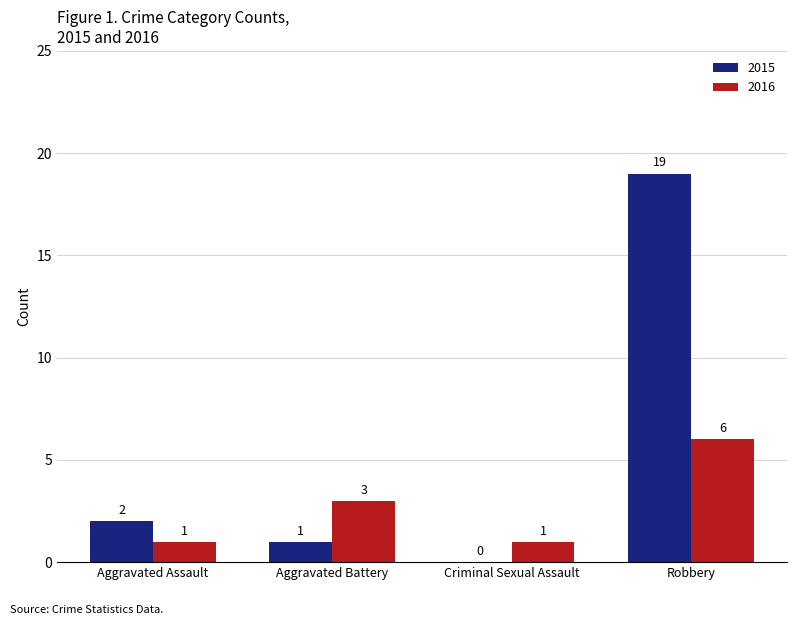

At which label does 2015 reach its peak?

Robbery